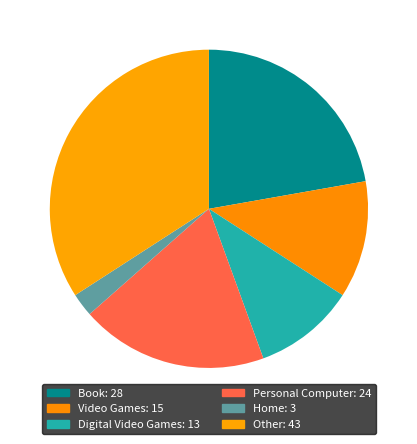

Count the number of slices in the pie.

6